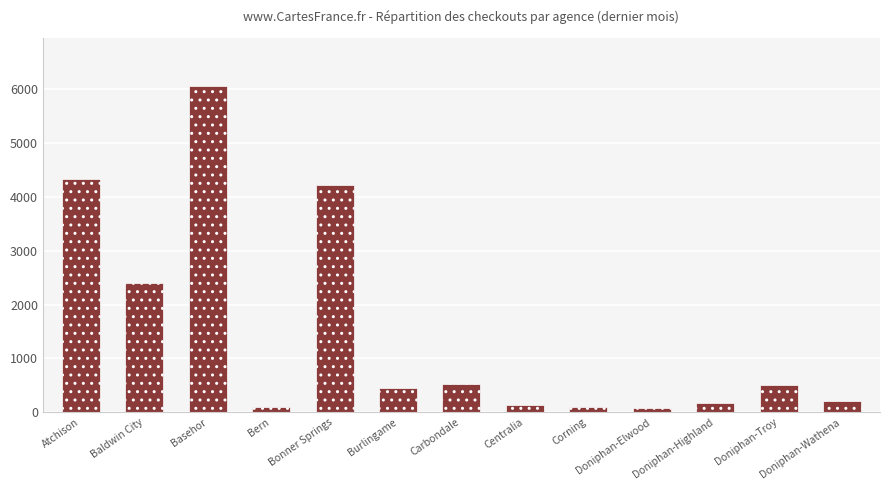

What is the greatest value displayed?

6054